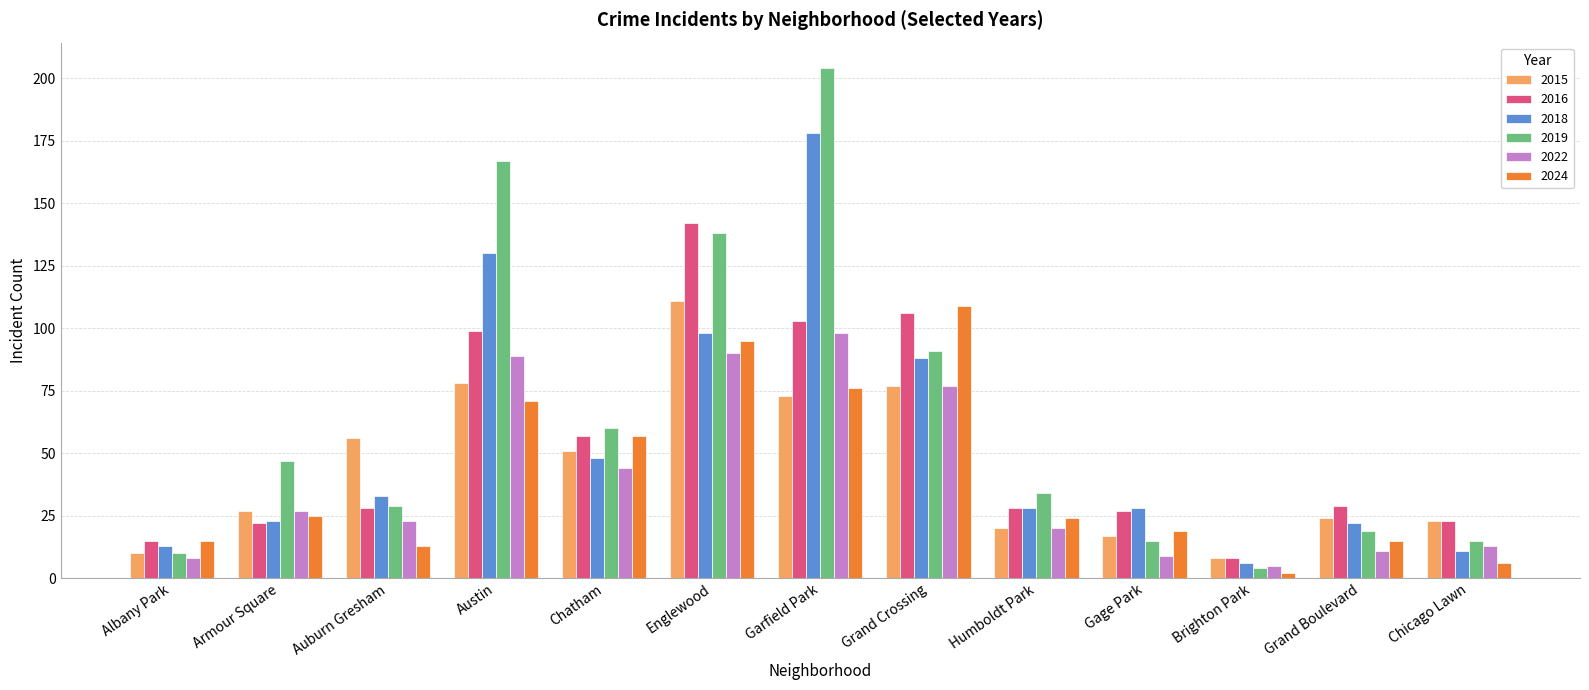

How many bars are there in total?

78